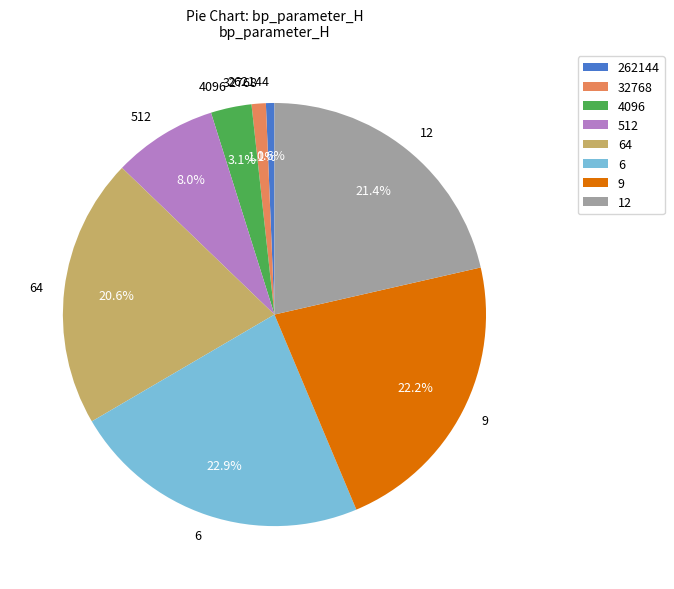

To the nearest percent, what is the difference between the 32768 and 9 slice percentages?

21%